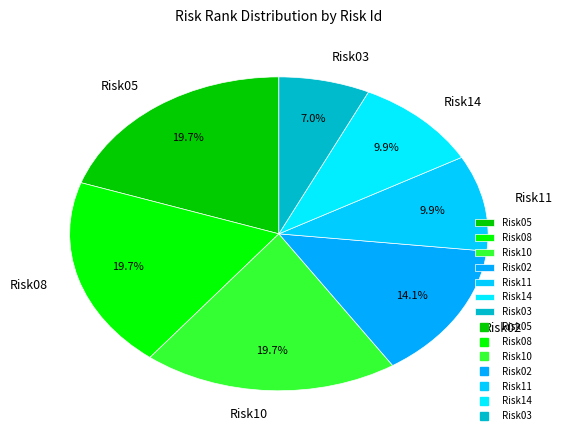

Which slice is the smallest?

Risk03